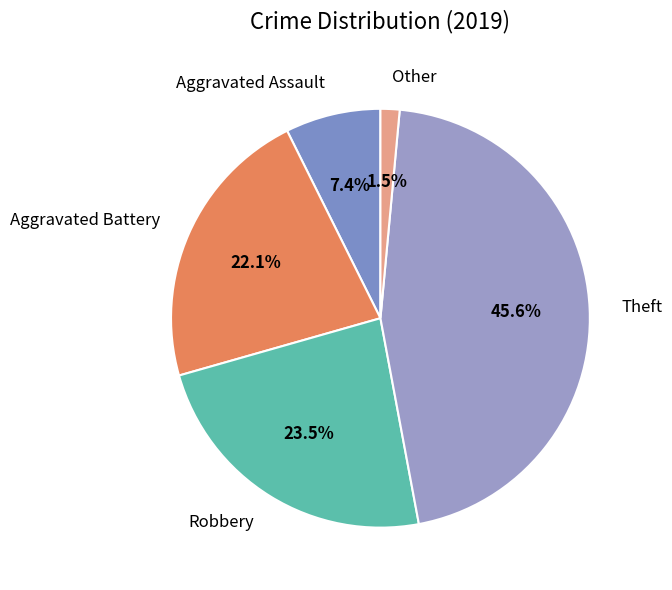

To the nearest percent, what percentage of the pie is Aggravated Assault?

7%